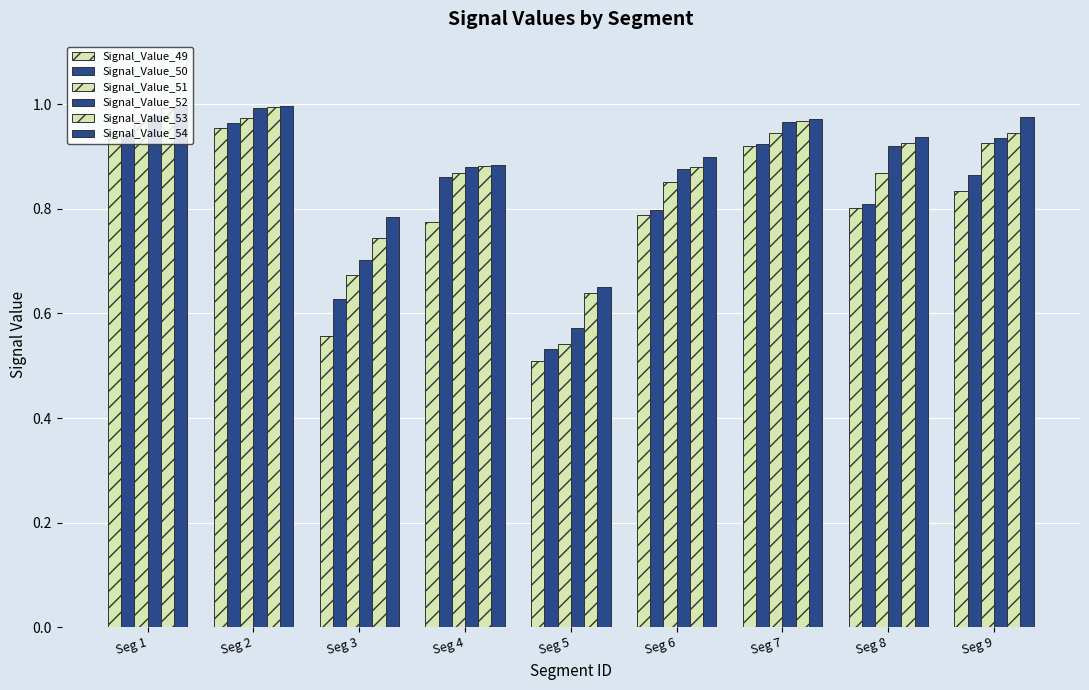

What is the value of the Signal_Value_54 bar at the 4th from the left?

0.9